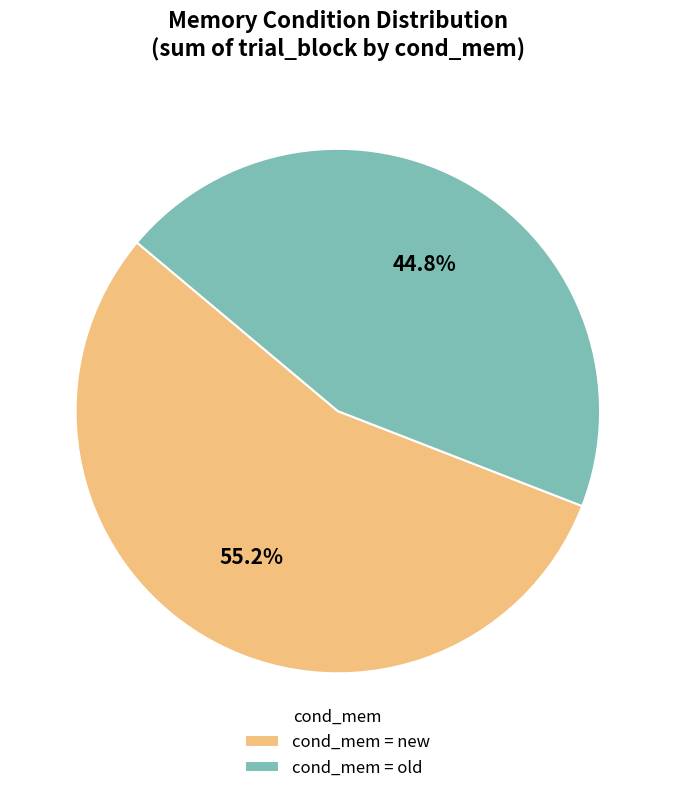

Between cond_mem = old and cond_mem = new, which is larger?

cond_mem = new